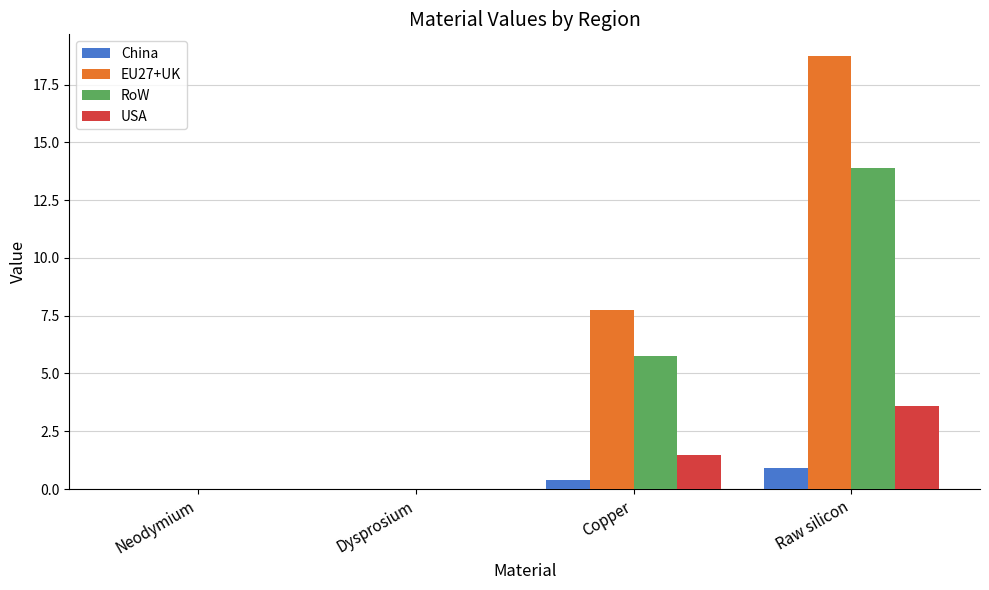

What is the highest value of the USA series?

3.6